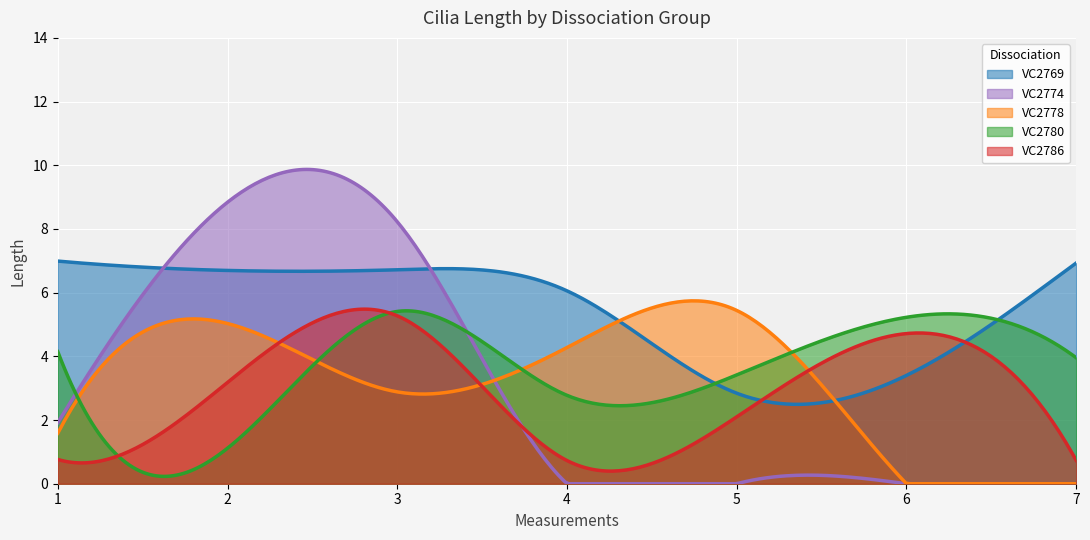

After their last crossing, which series has the higher values: VC2786 or VC2769?

VC2769